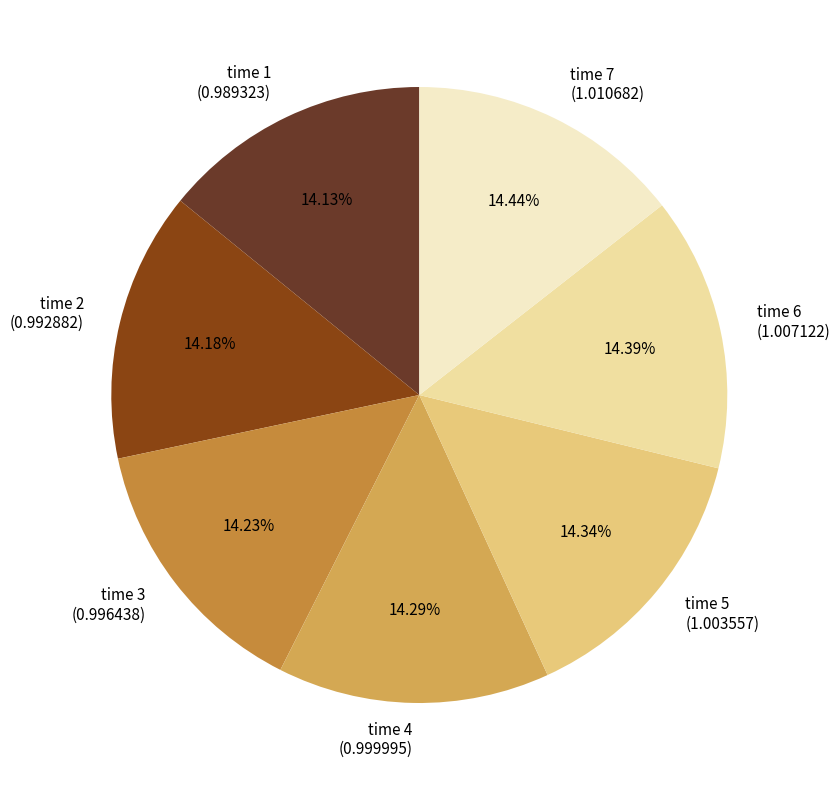

Does time 4 (0.999995) represent more than half of the total?

No